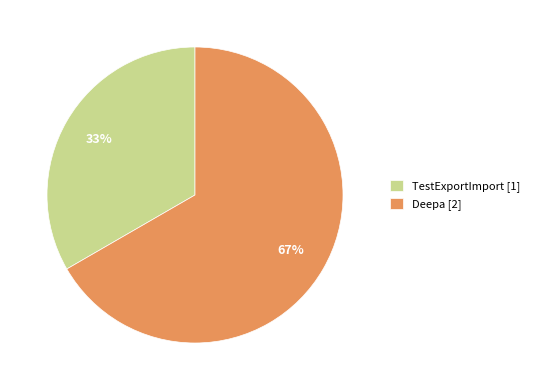

To the nearest percent, what is the combined percentage of Deepa [2] and TestExportImport [1]?

100%